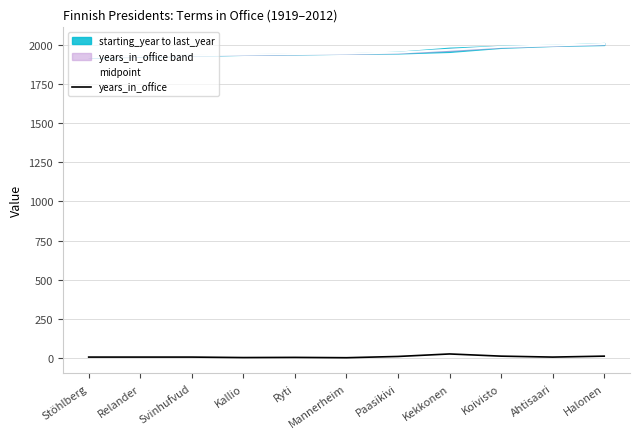

What is the difference between the second highest and second lowest values in the years_in_office series?

9.0